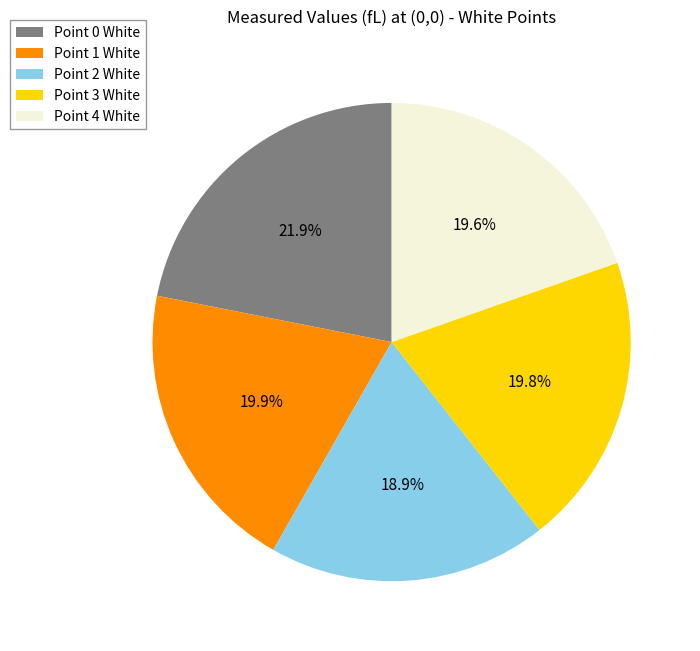

What percentage is the Point 0 White slice, to the nearest percent?

22%